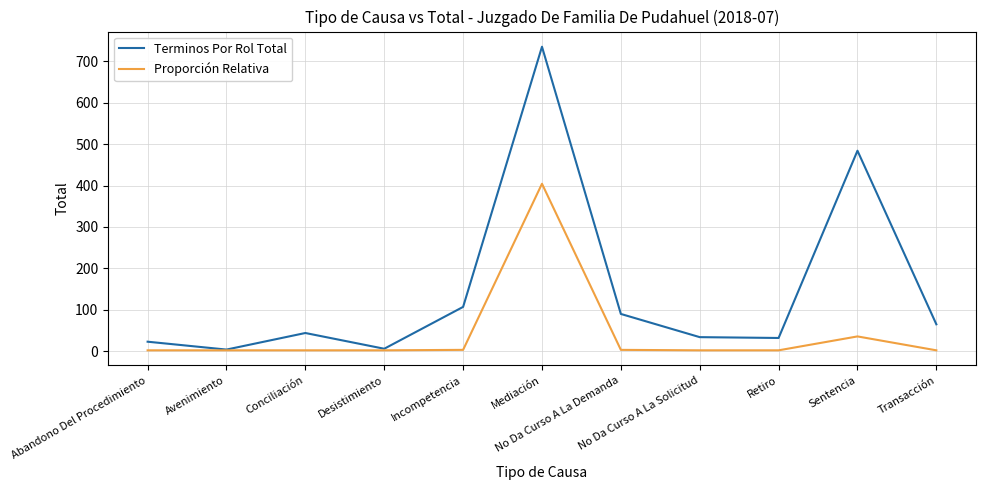

Rank the series by their average value, from highest to lowest.

Terminos Por Rol Total, Proporción Relativa